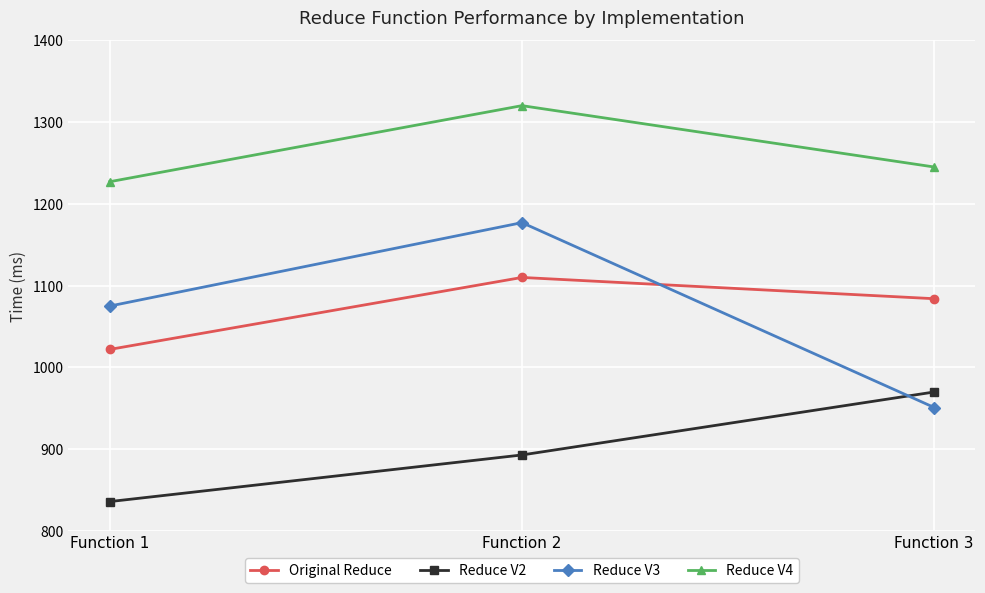

What are all the series names shown in the legend?

Original Reduce, Reduce V2, Reduce V3, Reduce V4